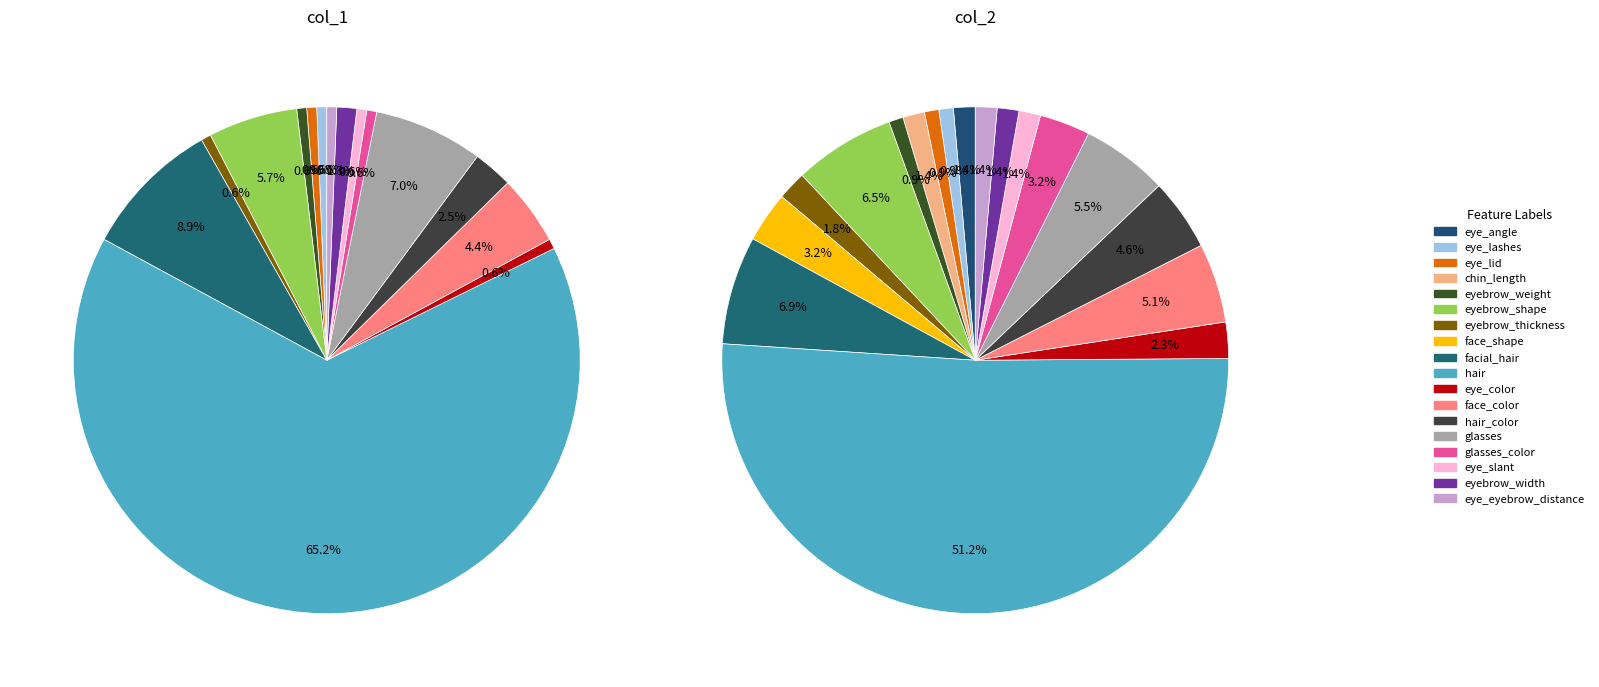

Rank the categories by value from lowest to highest.

eye_lashes, eye_lid, eyebrow_weight, eye_angle, chin_length, eye_slant, eyebrow_width, eye_eyebrow_distance, eyebrow_thickness, eye_color, face_shape, glasses_color, hair_color, face_color, glasses, eyebrow_shape, facial_hair, hair